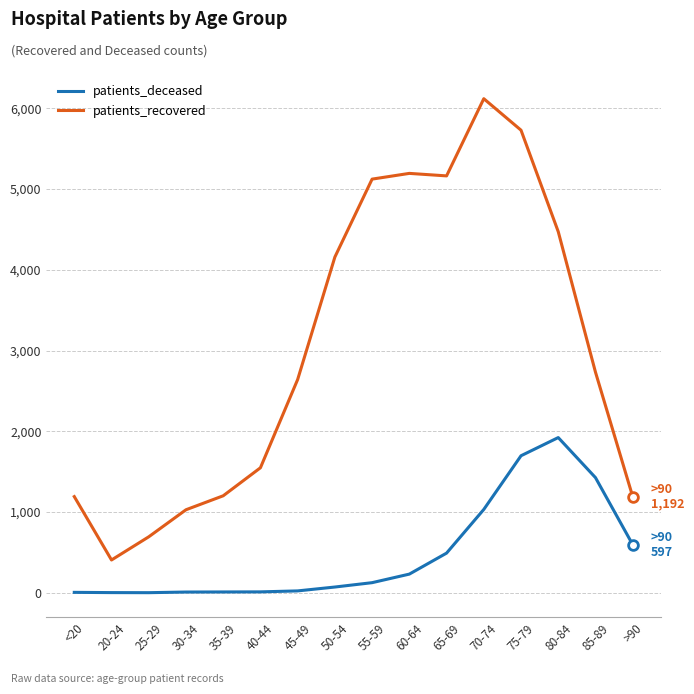

What is the total value across all series at 20-24?

410